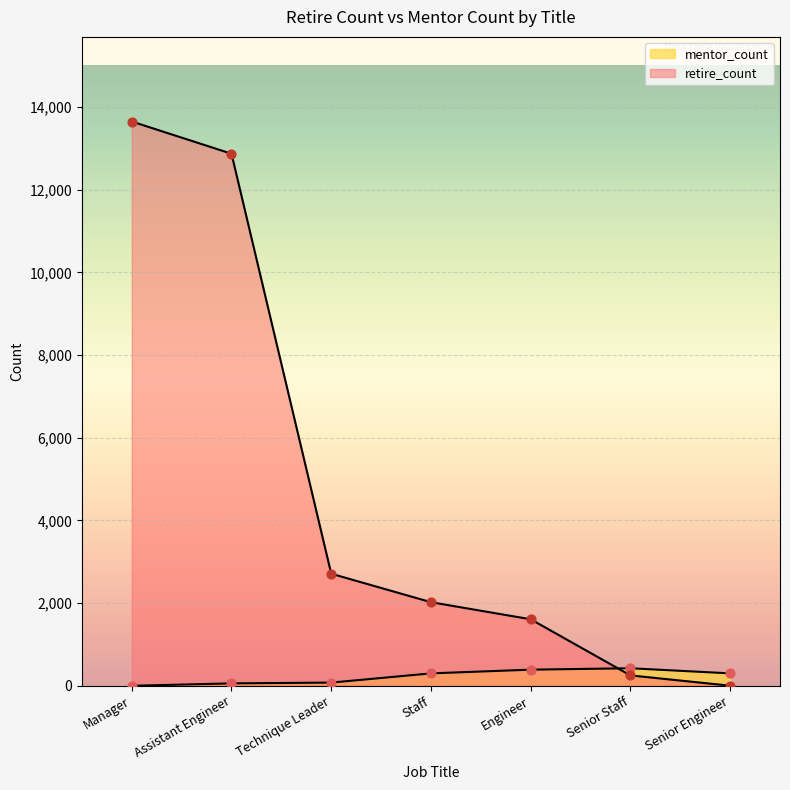

Which has a higher value, Senior Staff or Assistant Engineer?

Senior Staff